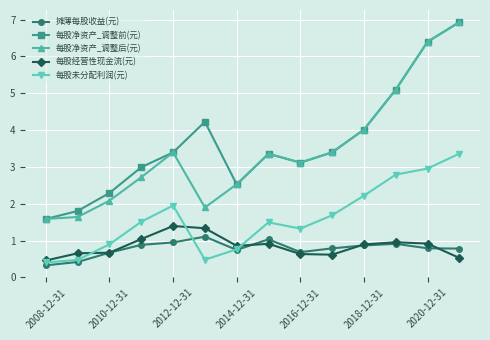

How many categories are shown in the chart?

14